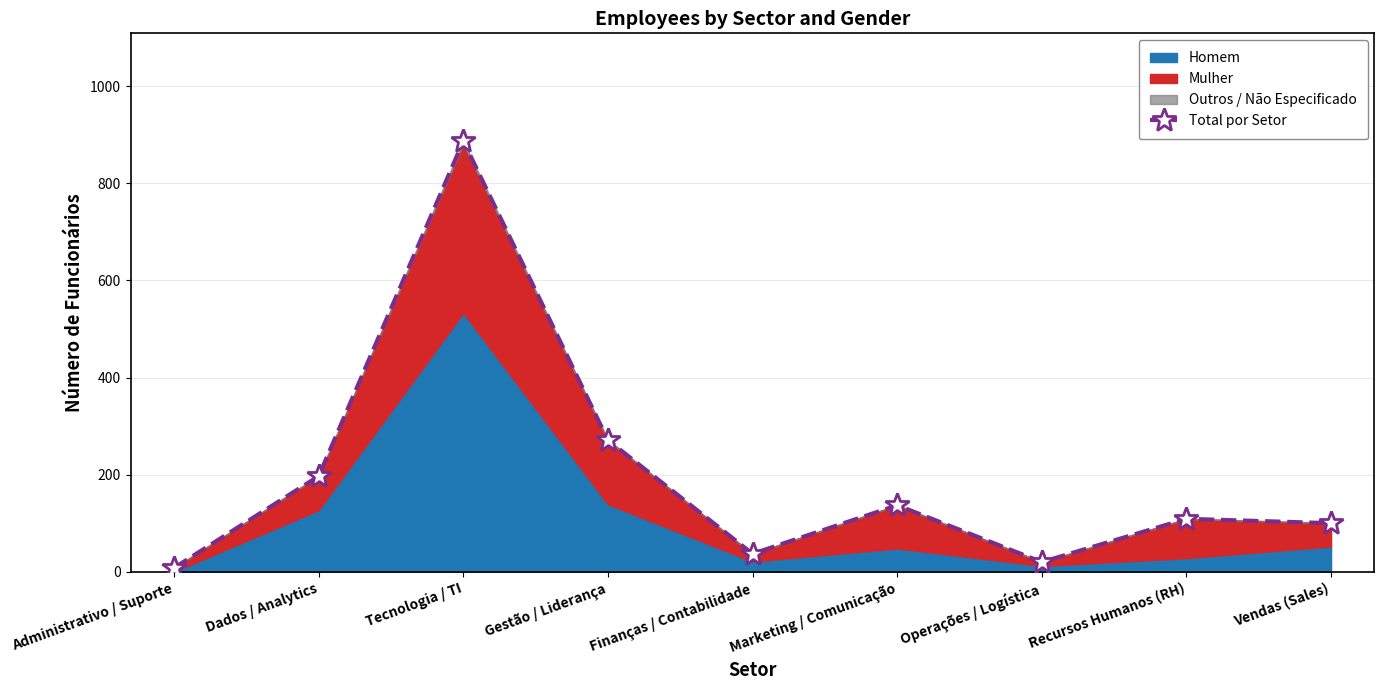

Read the value at Dados / Analytics.

197